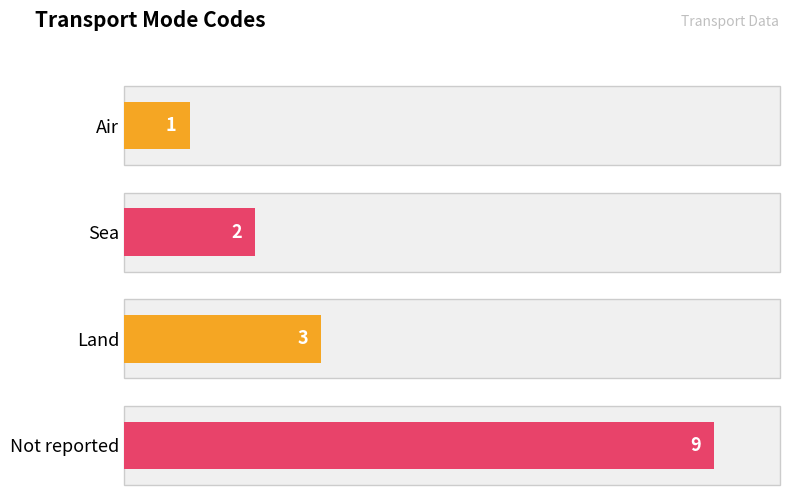

What is the average value?

4